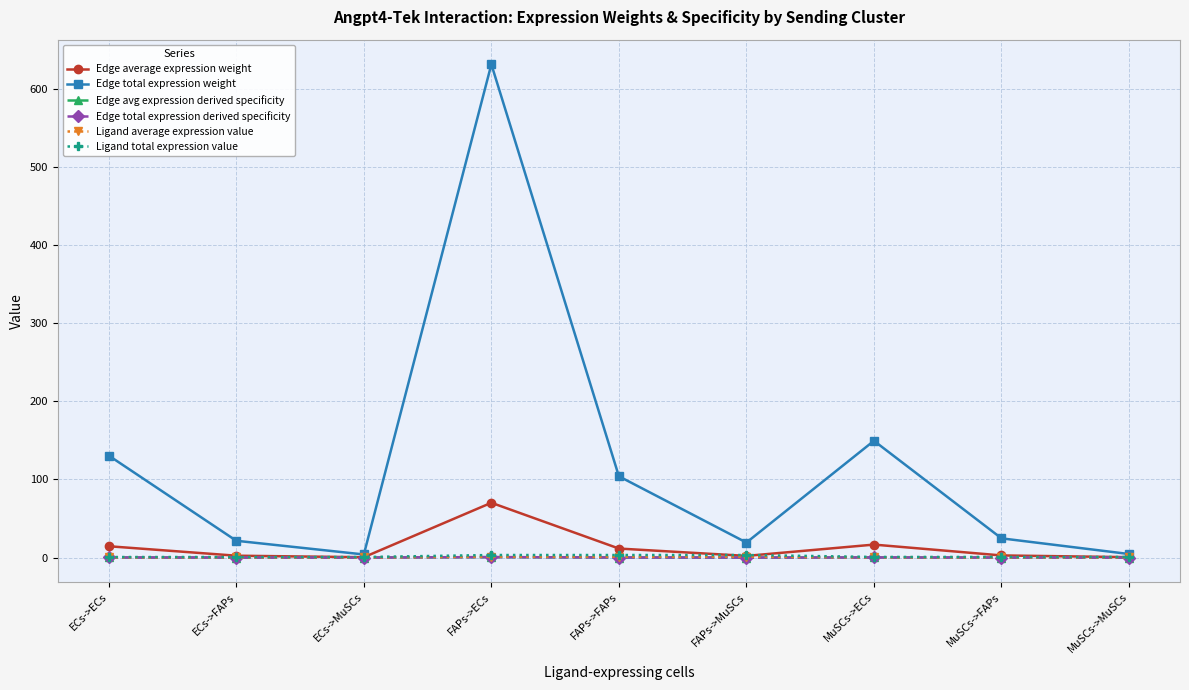

Is this an area chart (filled region under the line)?

No